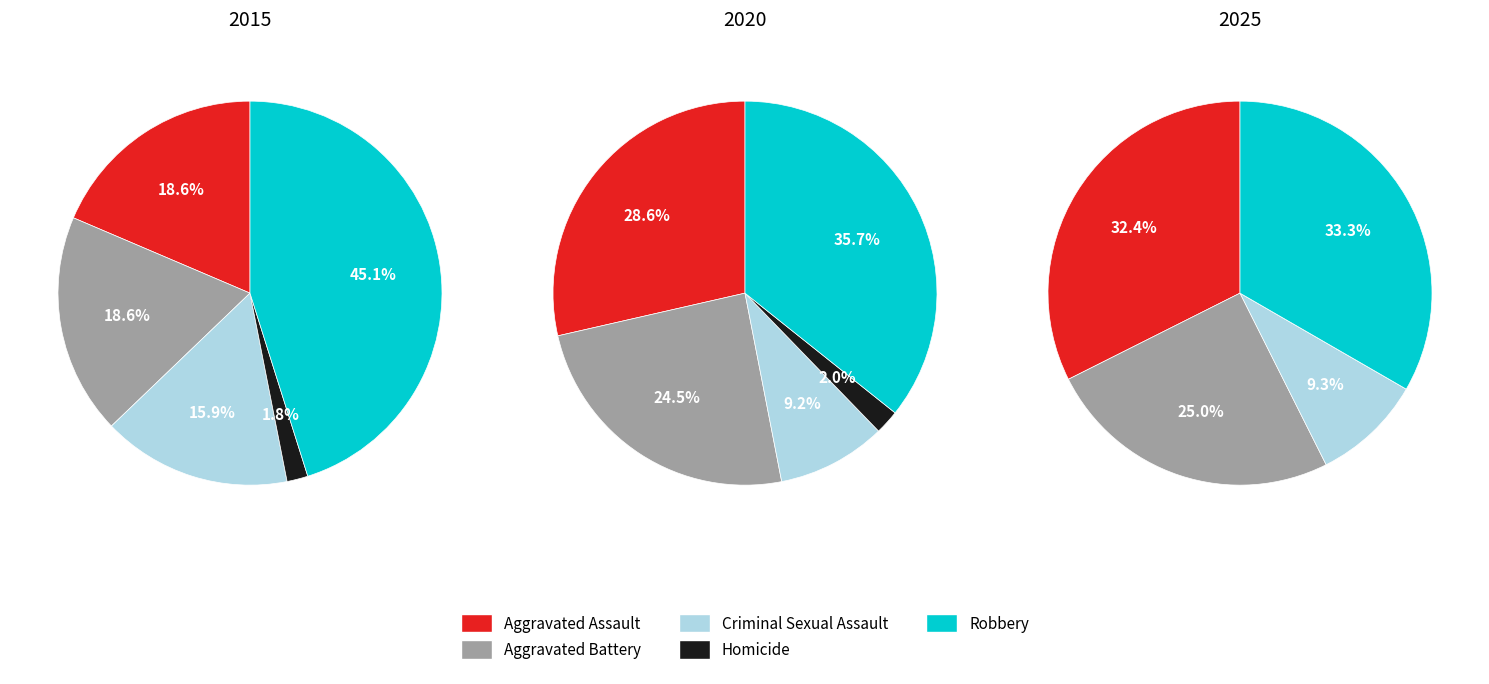

The Aggravated Battery slice represents 32% of the pie. True or false?

False